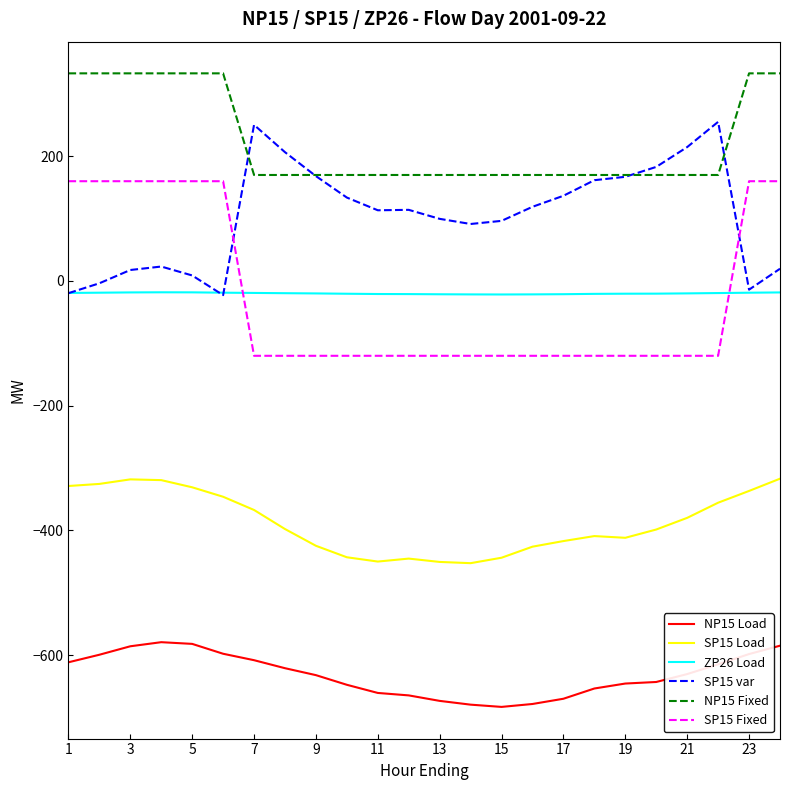

True or false: ZP26 Load and NP15 Fixed cross at least once.

False